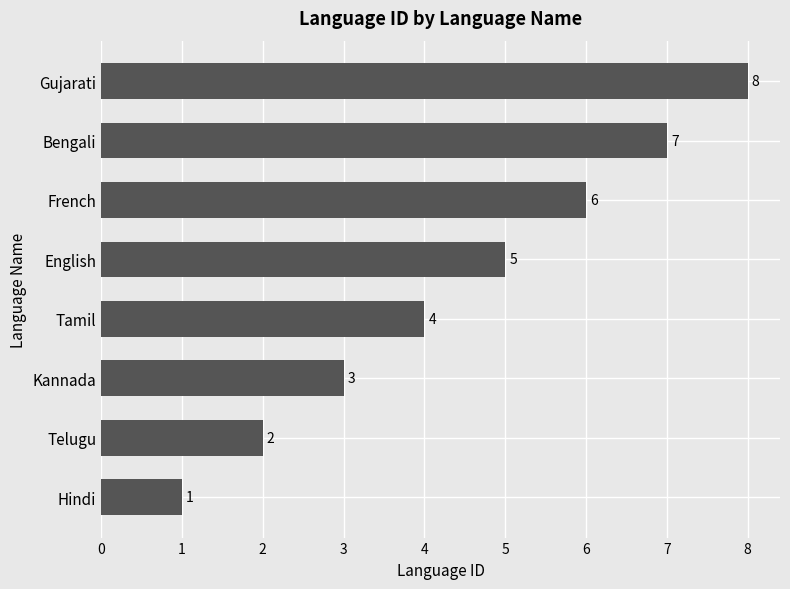

Between Gujarati and Telugu, which is larger?

Gujarati